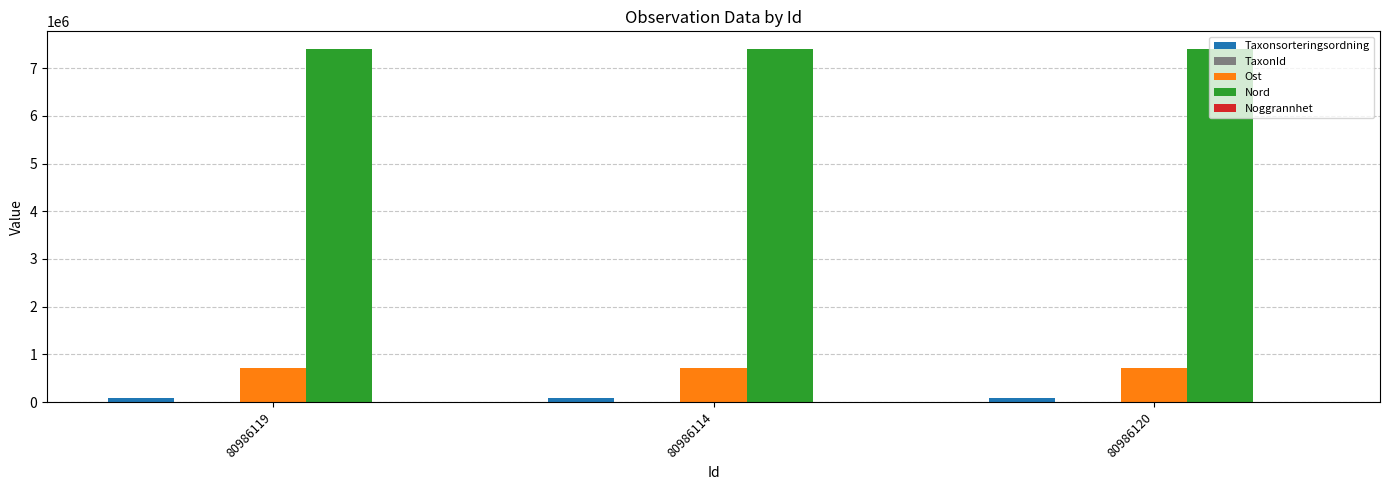

Which series has the largest total across all categories?

Nord